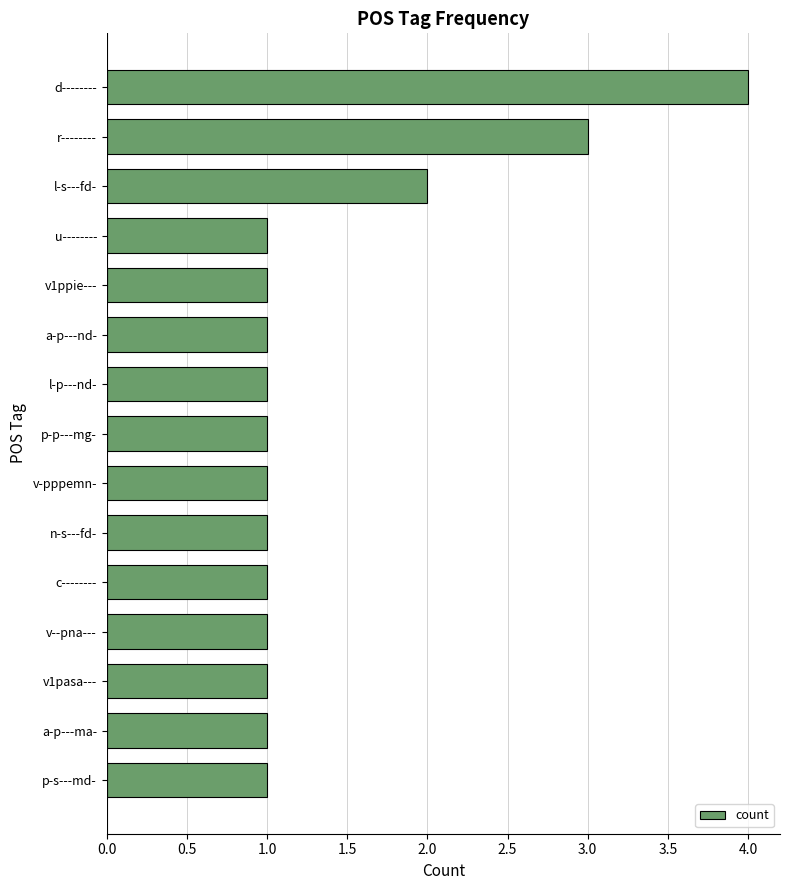

Reading bottom to top, list all the values displayed in this chart.

1	1	1	1	1	1	1	1	1	1	1	1	2	3	4